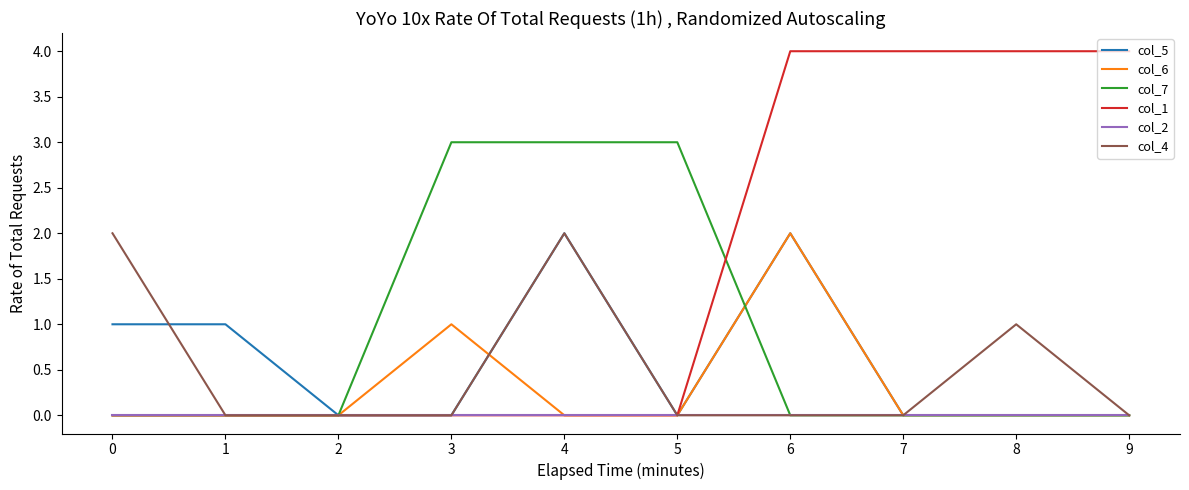

Which series has the largest total across all categories?

col_1